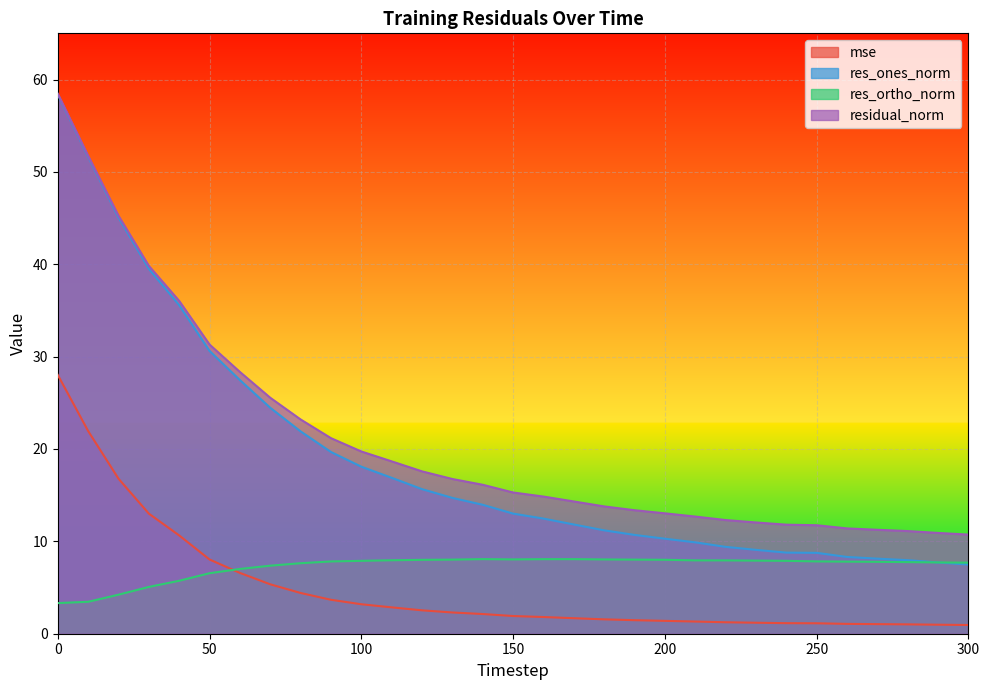

How many lines are shown in the chart?

4